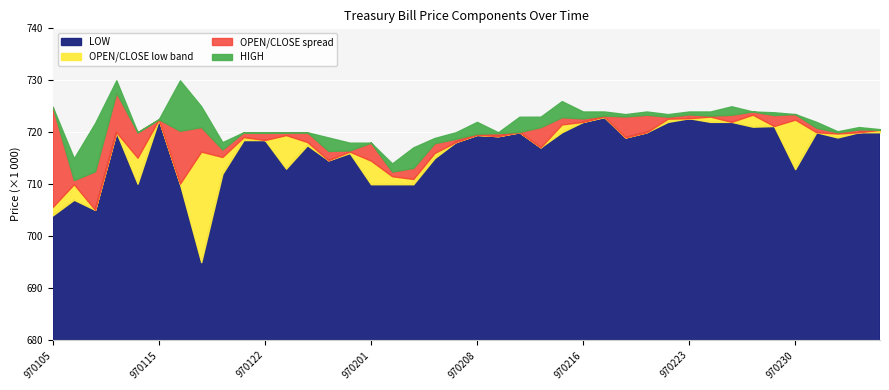

At which label is LOW closest to 708950?

13970201